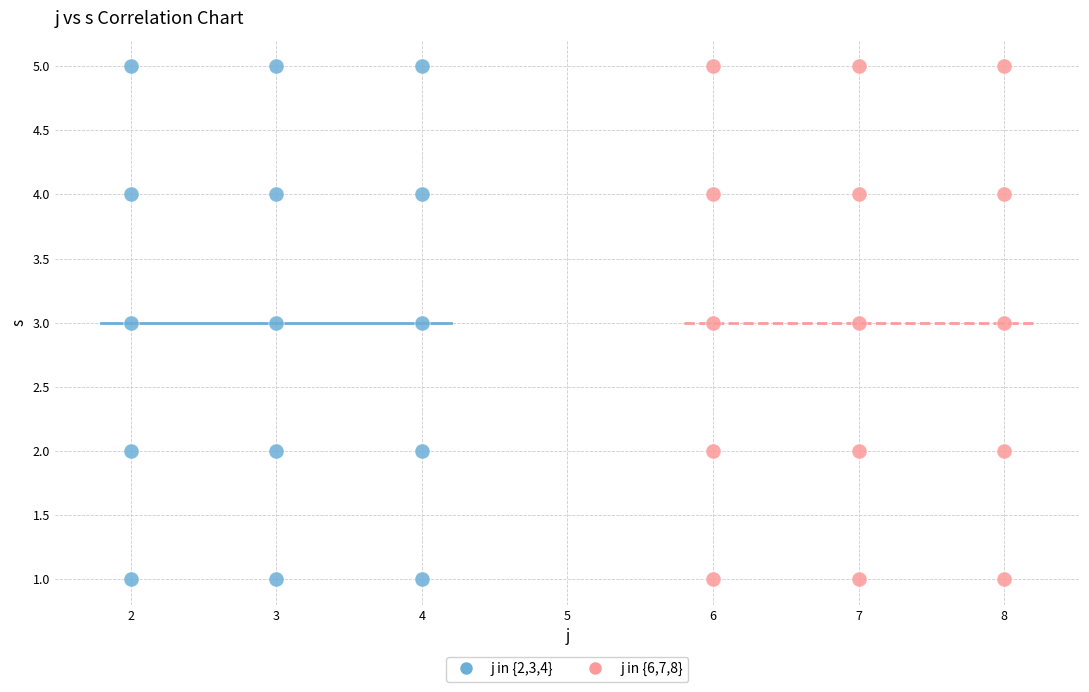

What are all the series names shown in the legend?

j in {2,3,4}, j in {6,7,8}